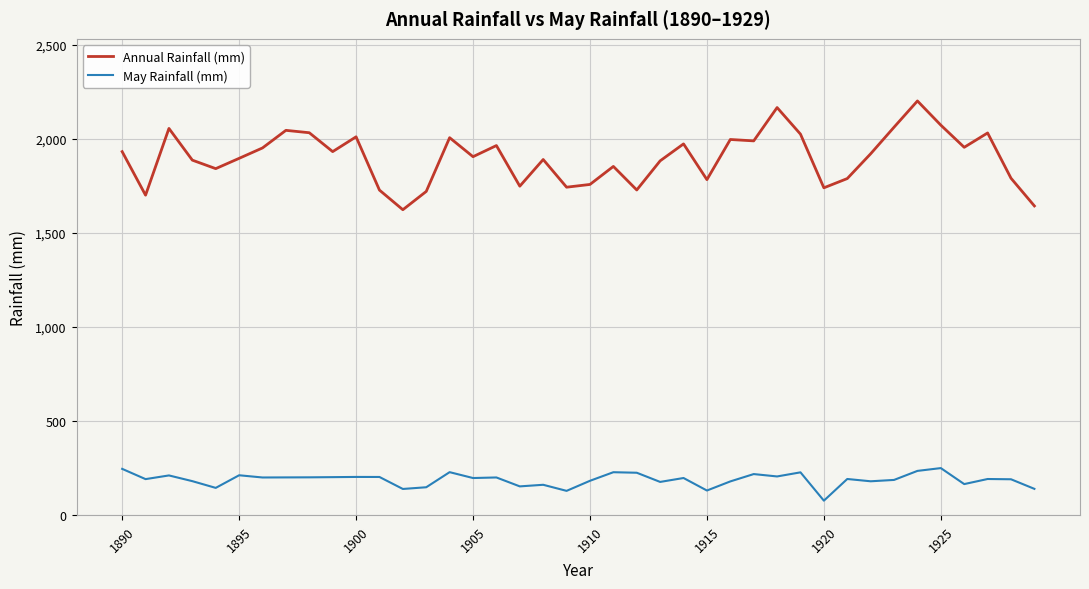

What is the greatest value displayed?

2200.6